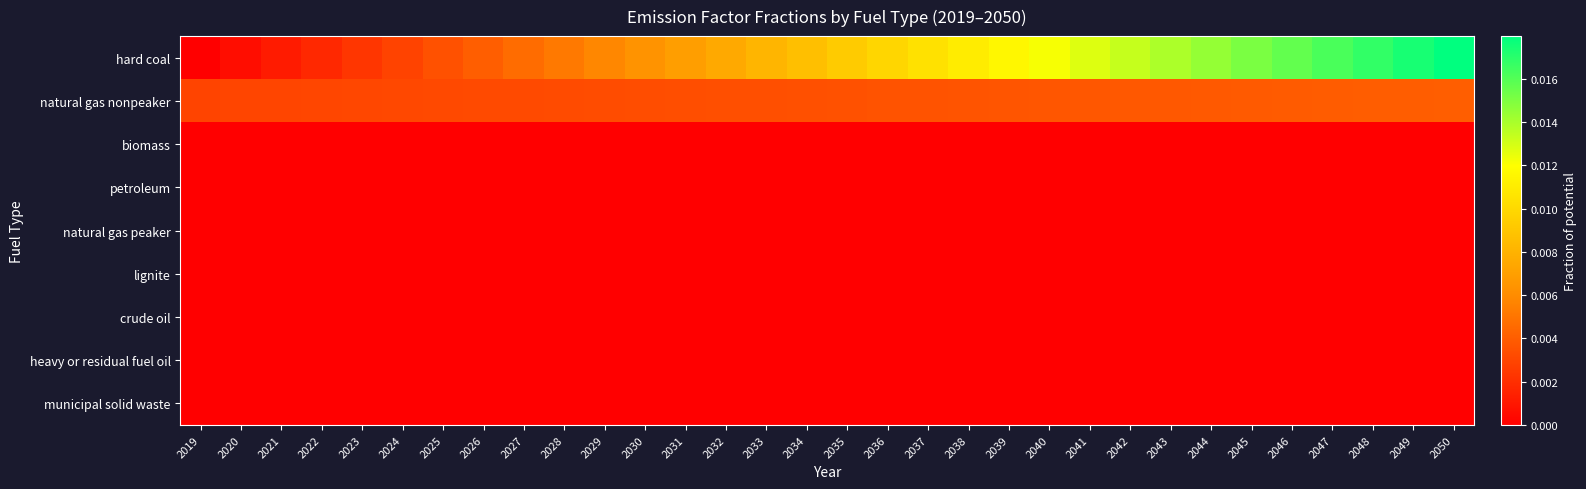

At which category is the sum across all series the highest?

2050